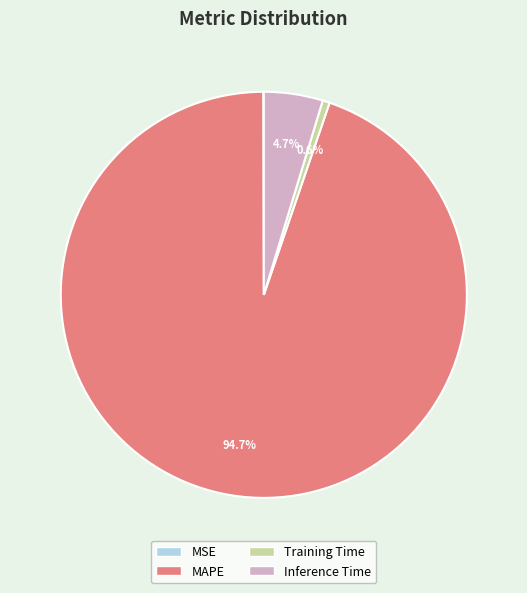

To the nearest percent, what is the average slice percentage?

25%